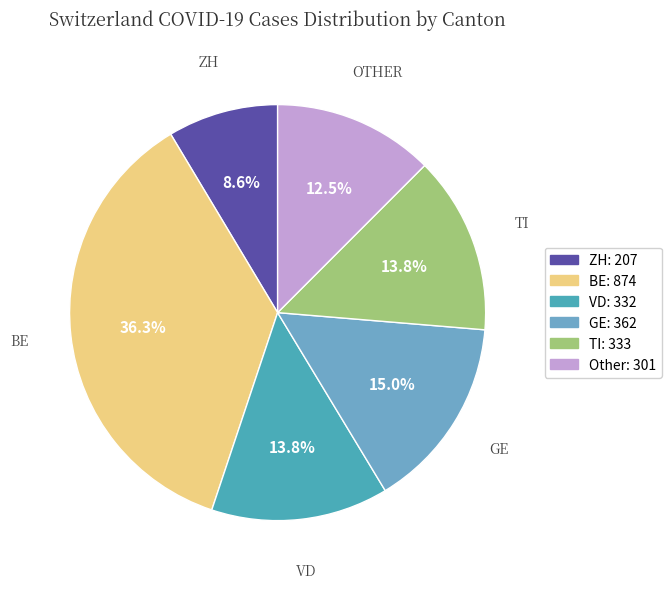

Is there any slice that represents more than half of the pie?

No